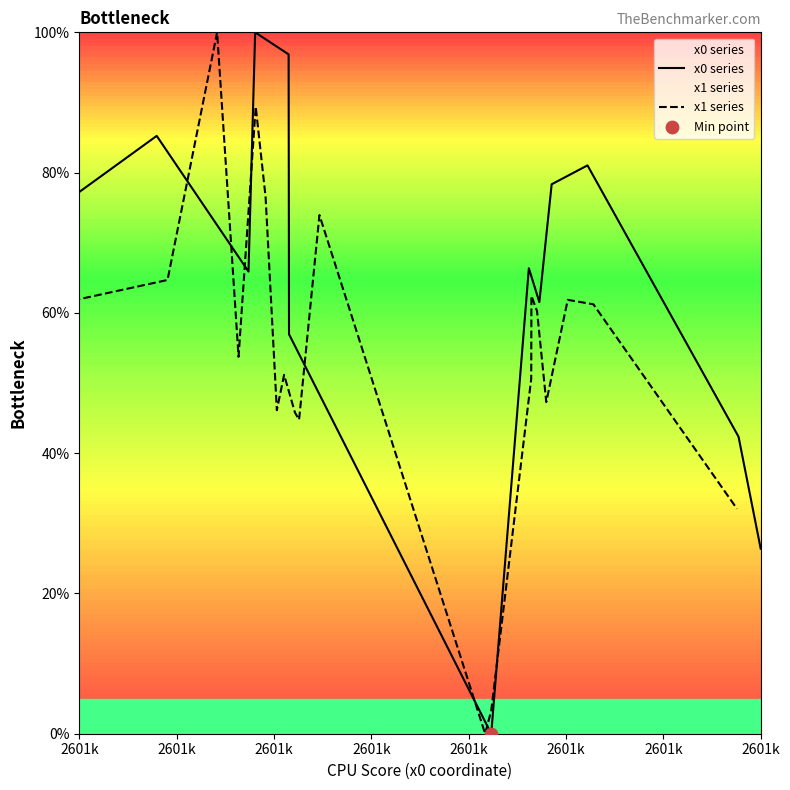

Which series has the largest Y range (max minus min)?

x0 series